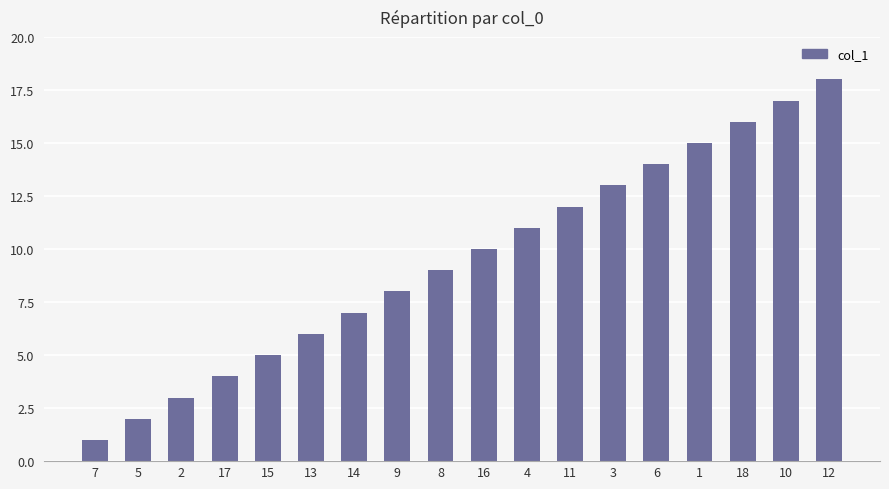

What is the difference between the maximum and second lowest values?

16